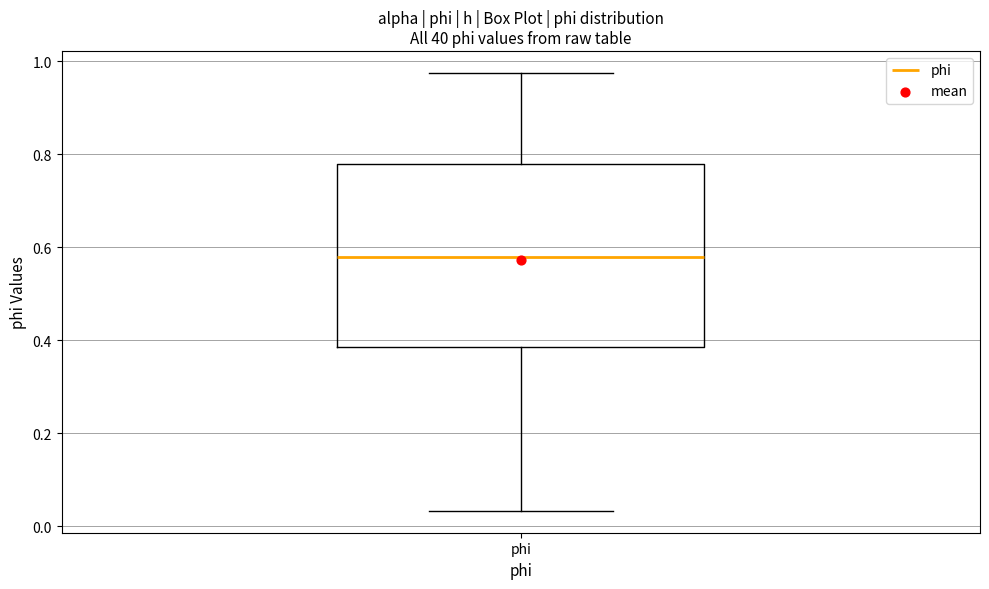

Transcribe this box plot: give where the median line is, the range the box spans, and where the two whiskers end, as read against the y-axis. The values are not printed on the chart, so give them approximately, as read against the axis.

median 0.58, box 0.38 to 0.78, whiskers 0.04 to 0.98